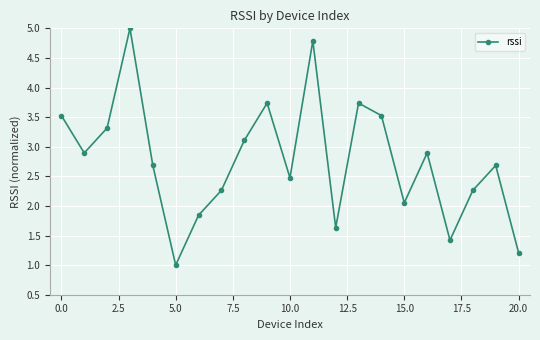

True or false: the data has more than 1 interior local peaks.

True